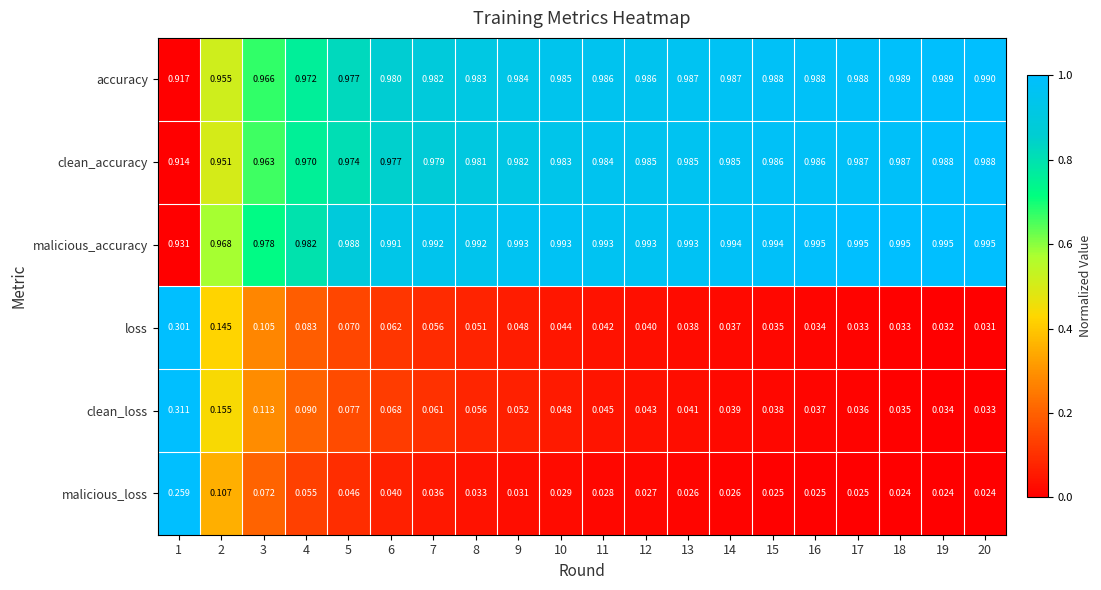

Rank the series by their maximum value, from lowest to highest.

malicious_loss, loss, clean_loss, clean_accuracy, accuracy, malicious_accuracy